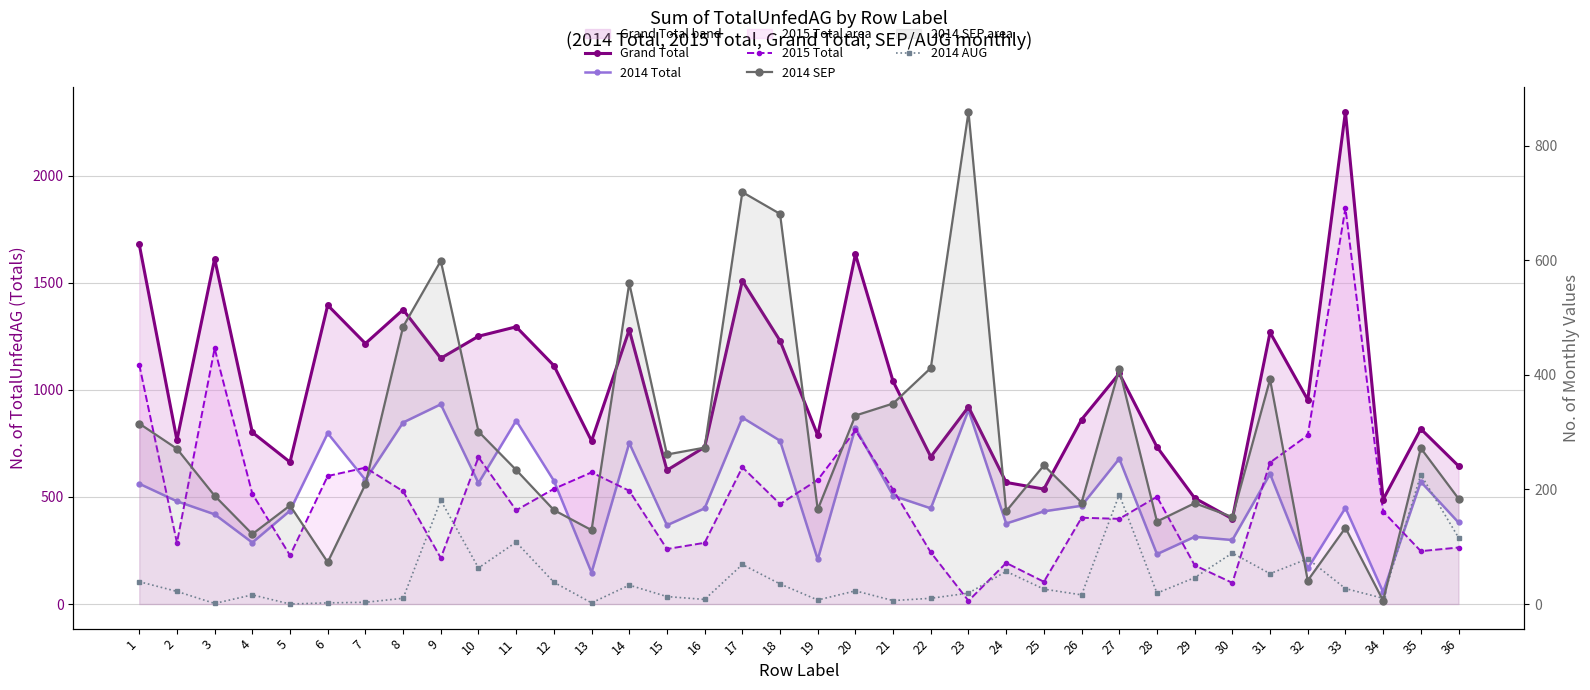

What is the value of the 2014 SEP point at the 35th from the left?

272